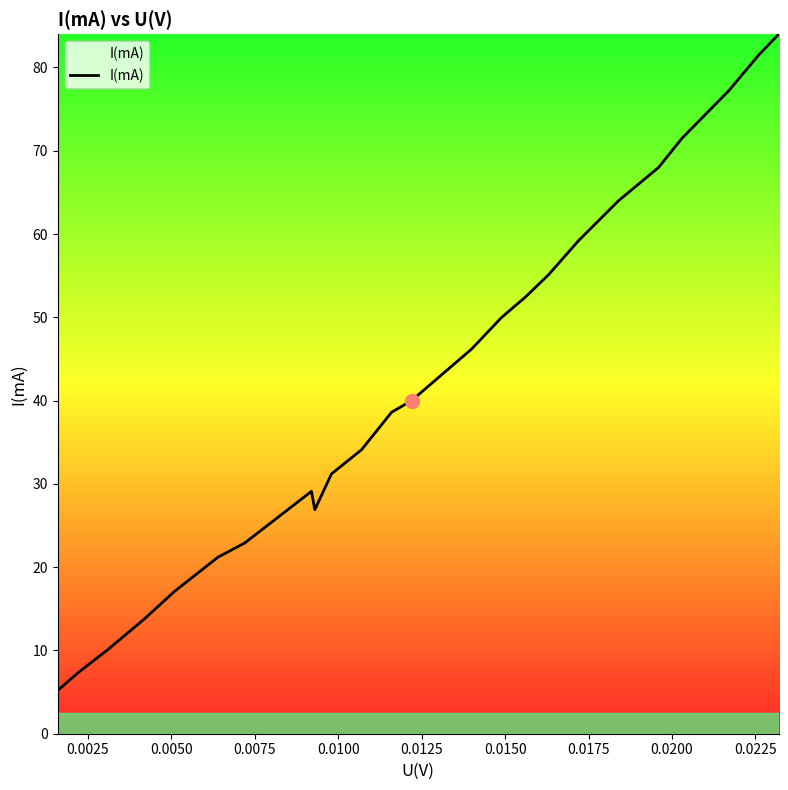

How many distinct data groups are displayed?

1